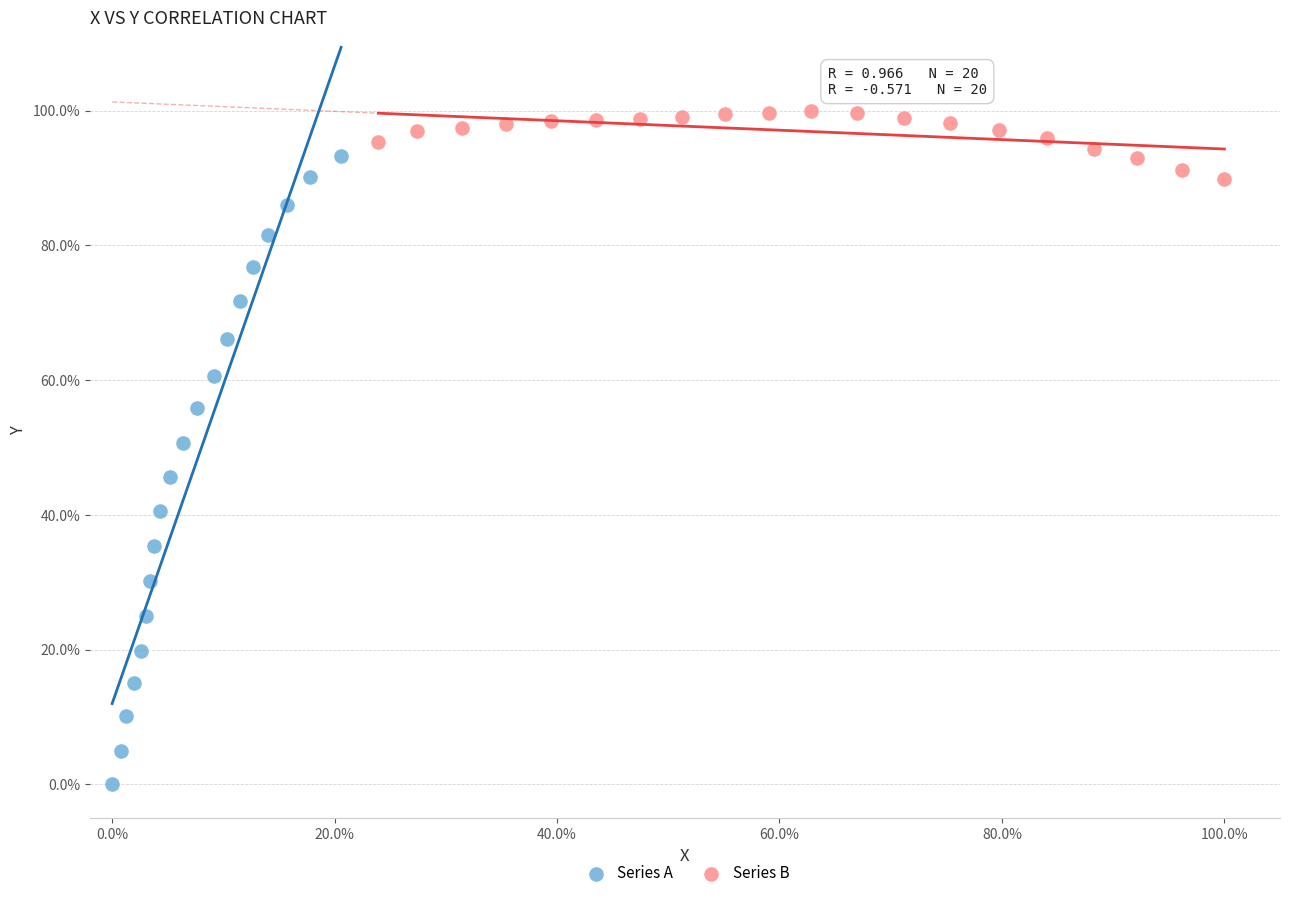

Which series reaches the maximum Y coordinate?

Series B